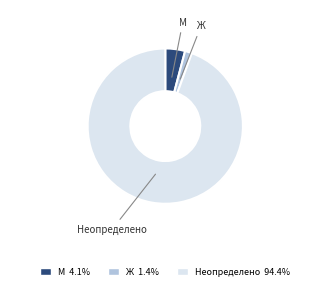

Is the sum of Ж and Неопределено greater than half?

Yes